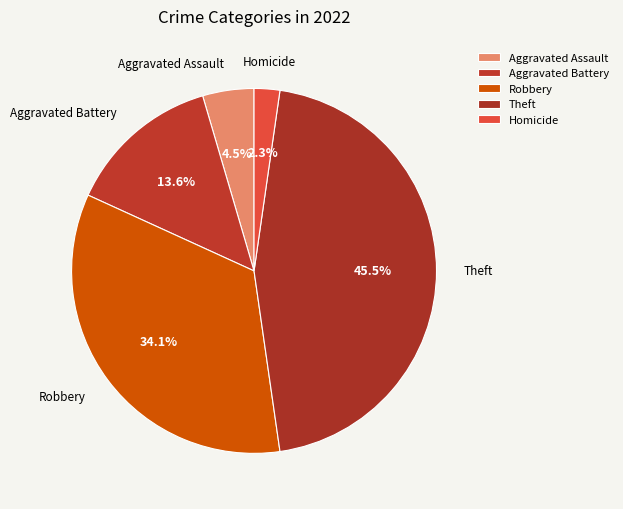

Does Aggravated Battery represent more than half of the total?

No